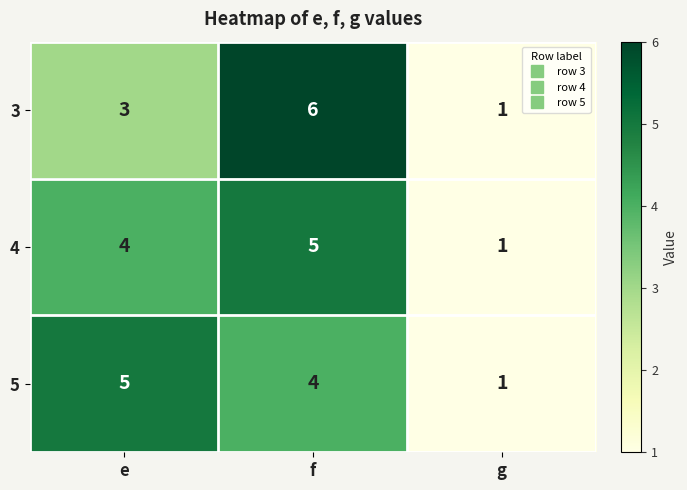

What is the smallest value displayed?

1